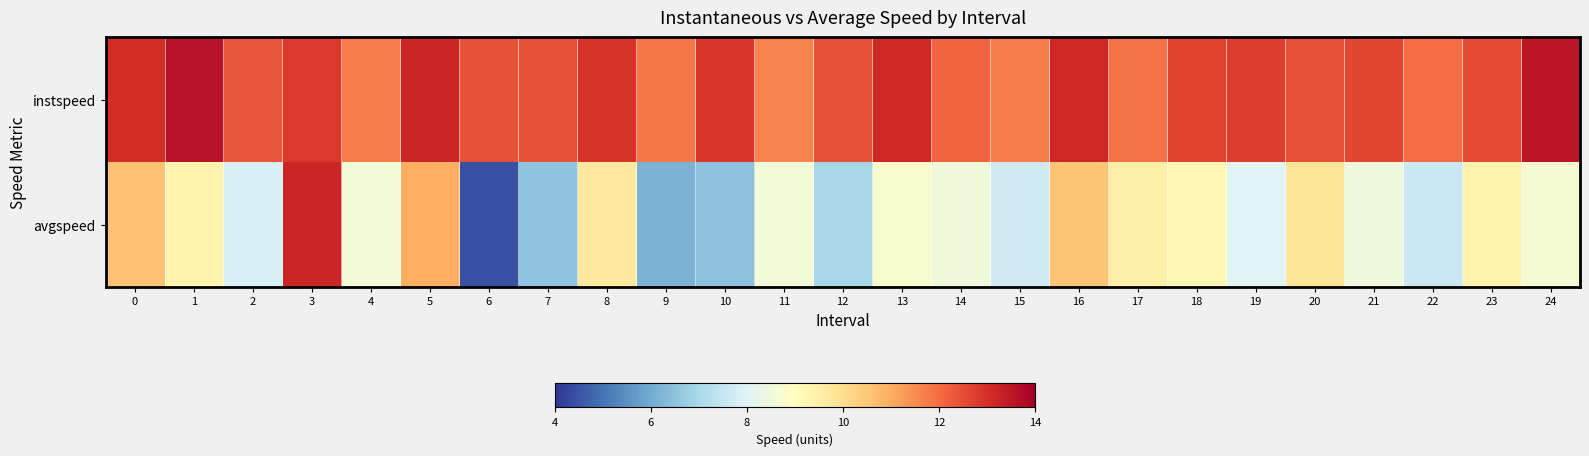

Rank the series by their average value, from lowest to highest.

avgspeed, instspeed